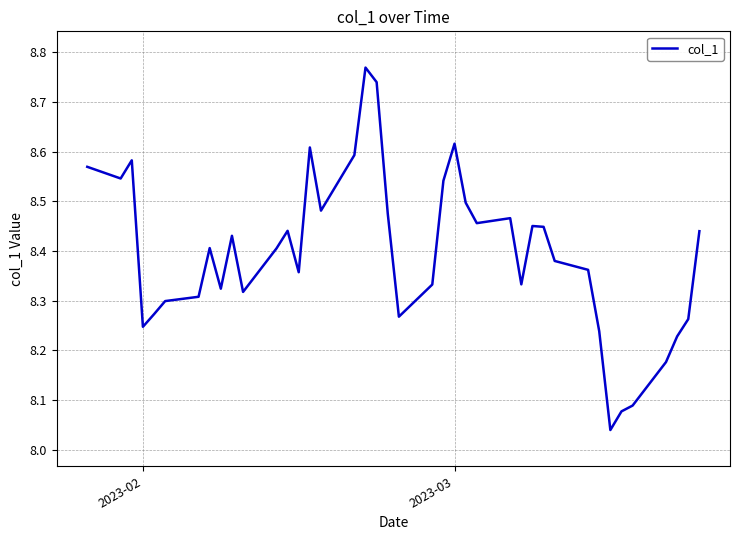

What is the difference between the maximum and minimum values?

0.7